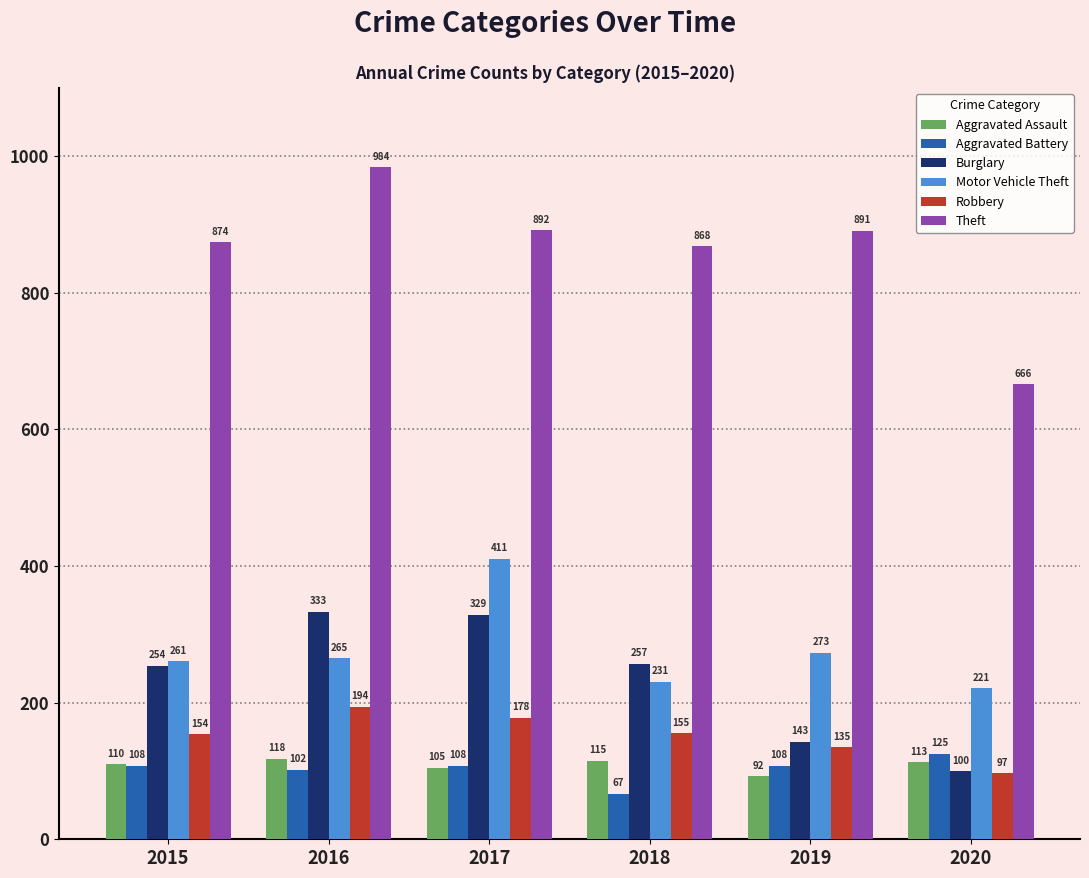

Read the Aggravated Assault value at 2015.

110